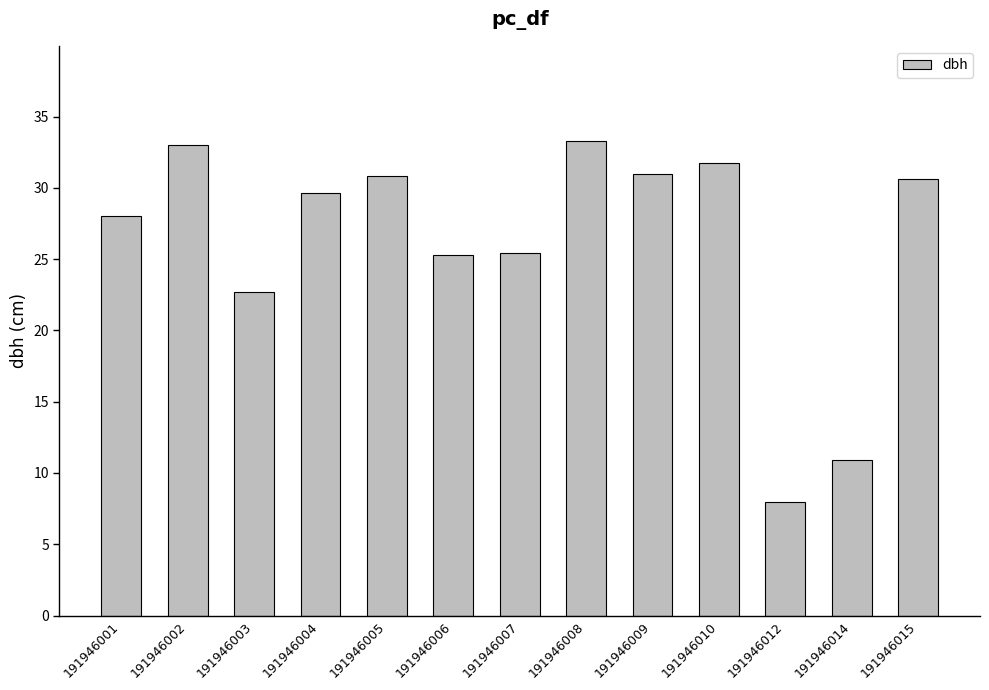

What is the difference between the values at 191946007 and 191946012?

17.5